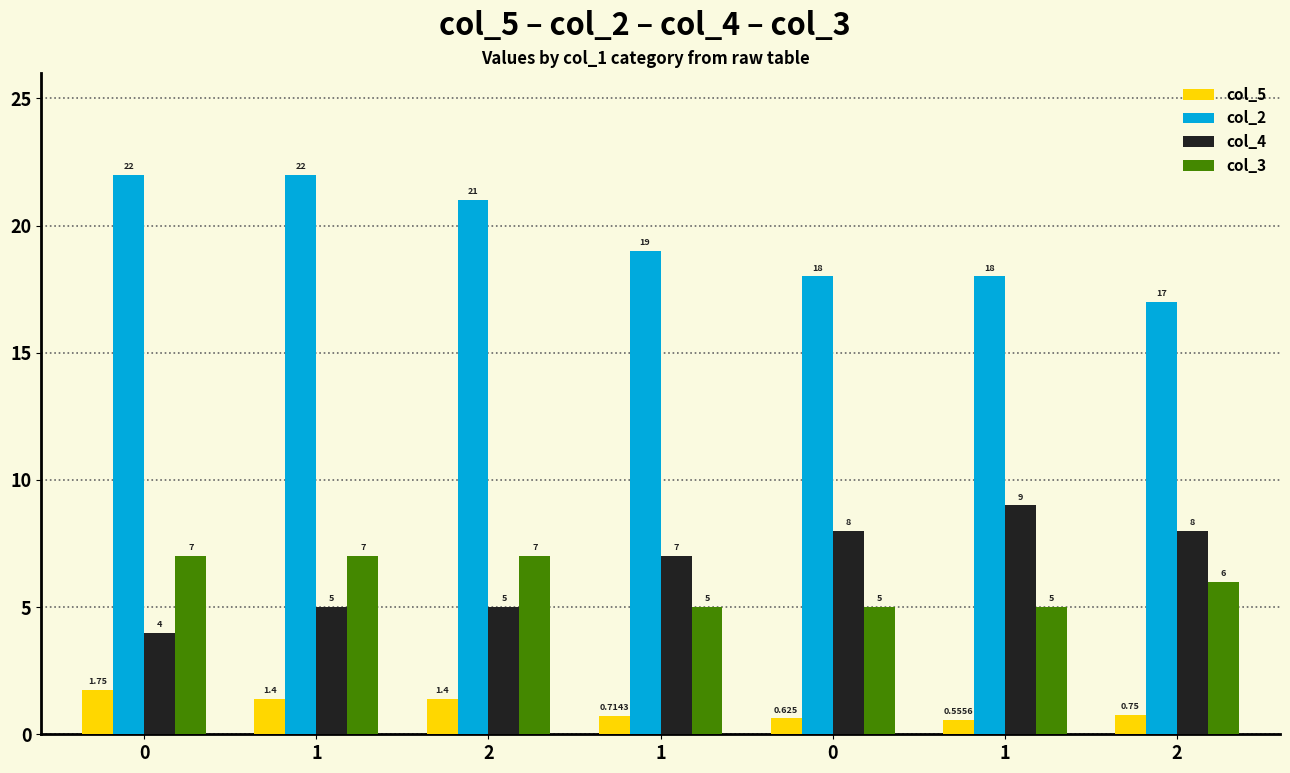

What is the difference between the col_5 values at 1 and 0?

0.1